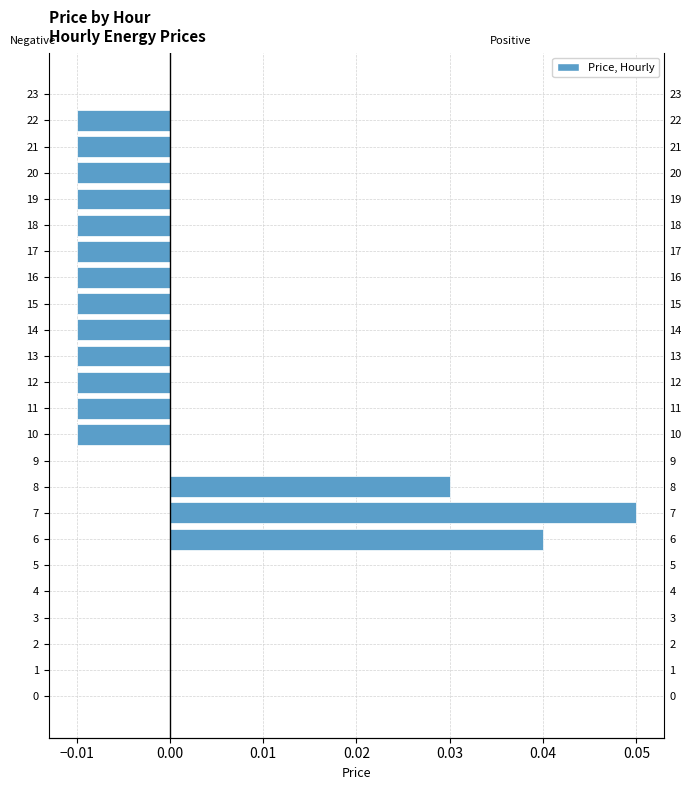

At which category does the chart reach its minimum across all series?

10